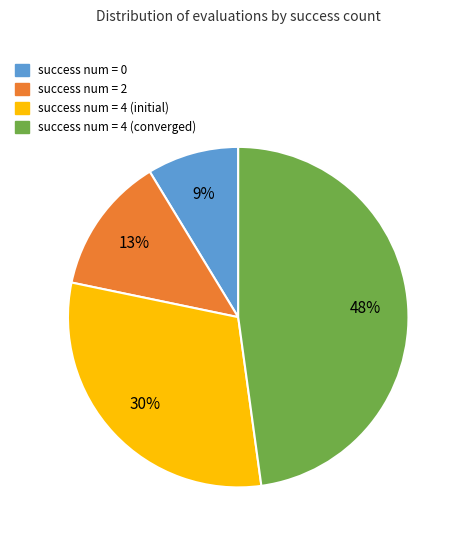

To the nearest percent, what is the difference between the largest and smallest slice percentages?

39%